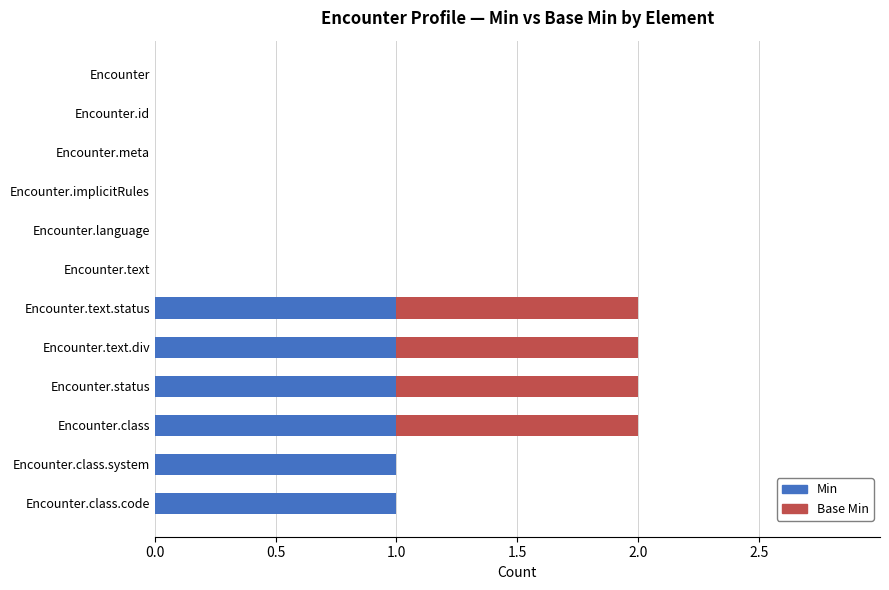

What is the sum of all Min values?

6